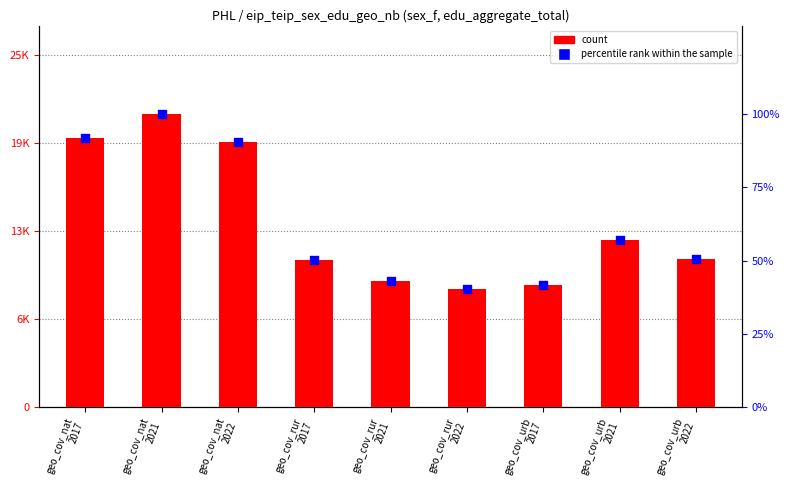

At how many categories does at least one series exceed 5156?

9